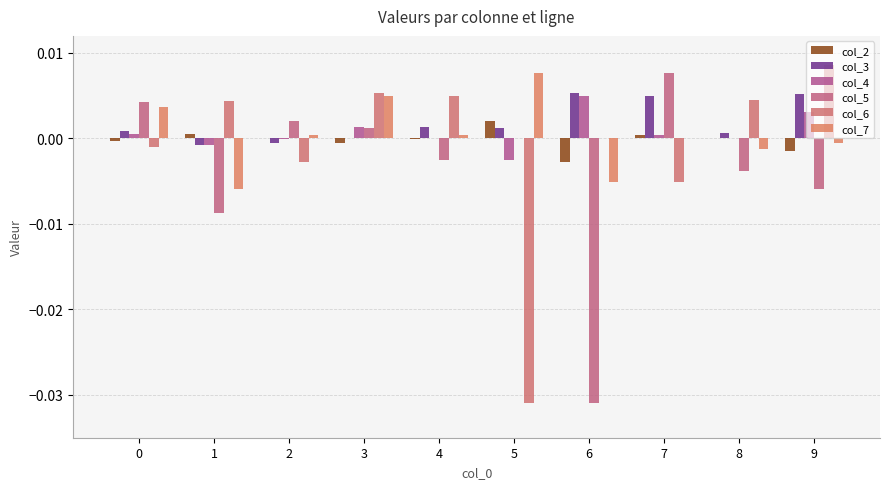

Which has a higher value, 5 or 8?

5